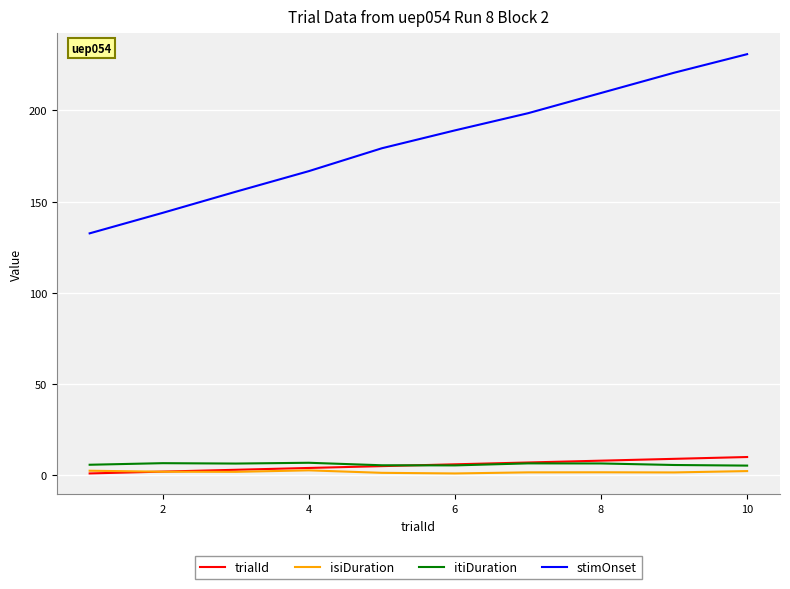

True or false: isiDuration and stimOnset intersect in this chart.

False